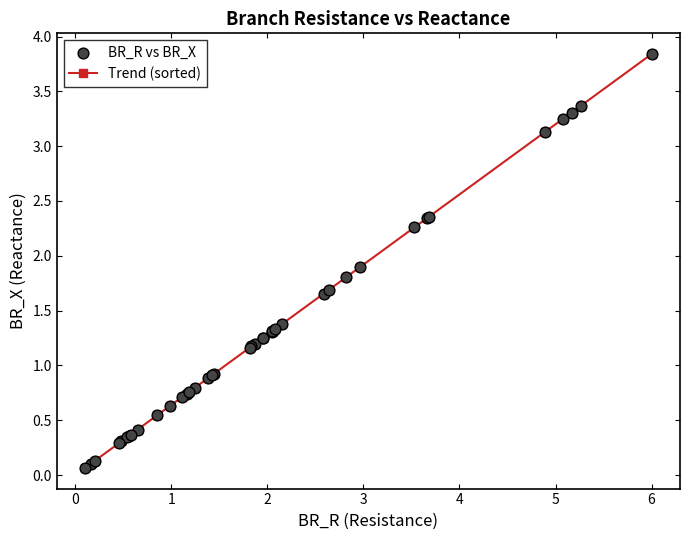

What is the value of the 24th point from the left?

1.3